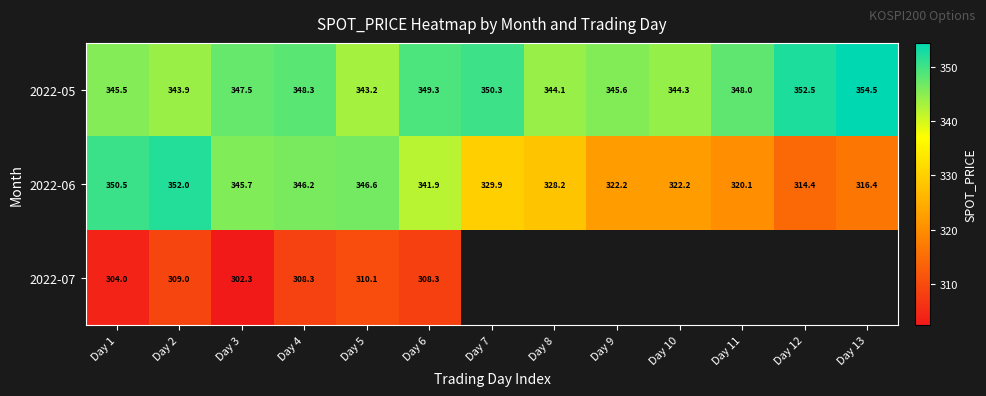

At Day 3, list the series in order from smallest to largest.

2022-07, 2022-06, 2022-05